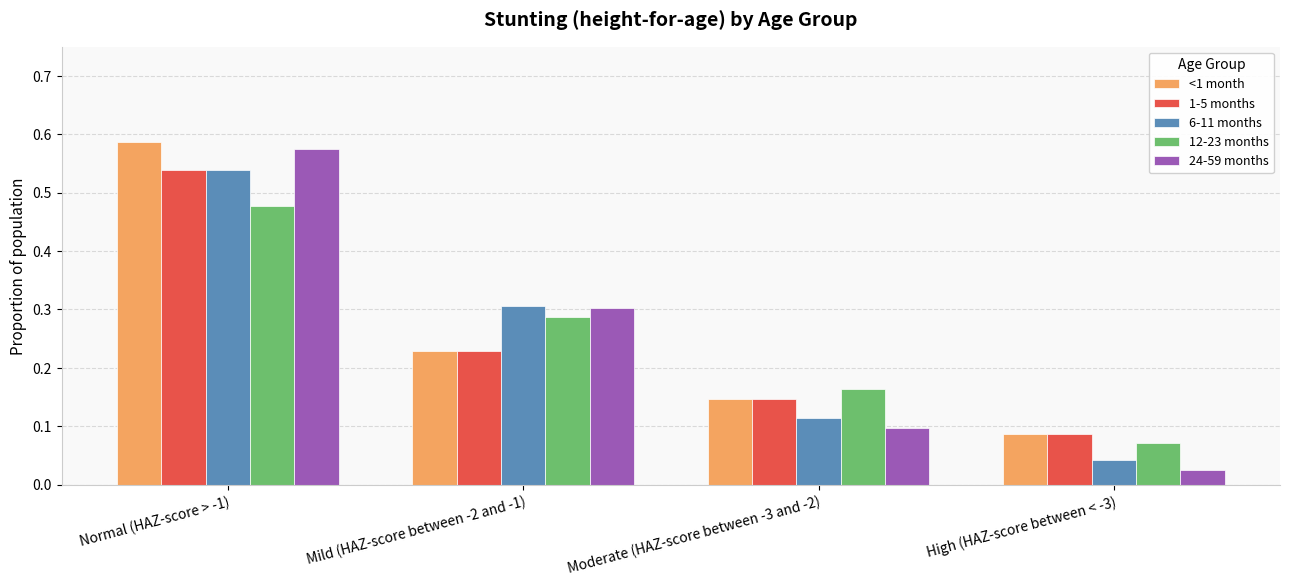

Count the <1 month values in the range 0 to 1.

4